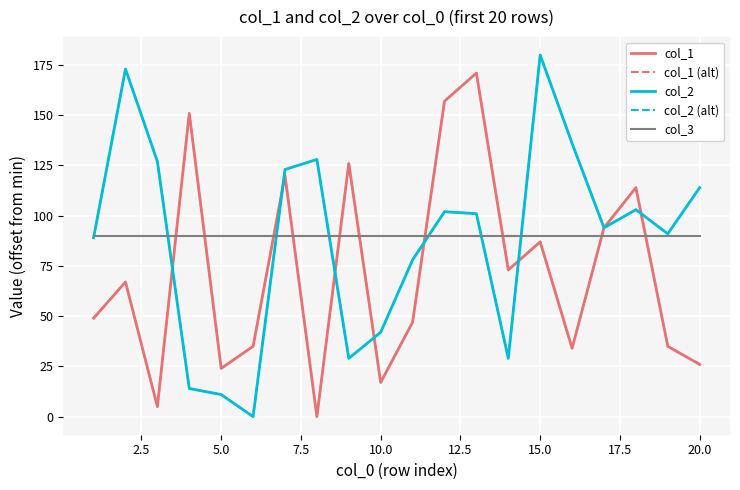

Does the chart have visible grid lines?

Yes